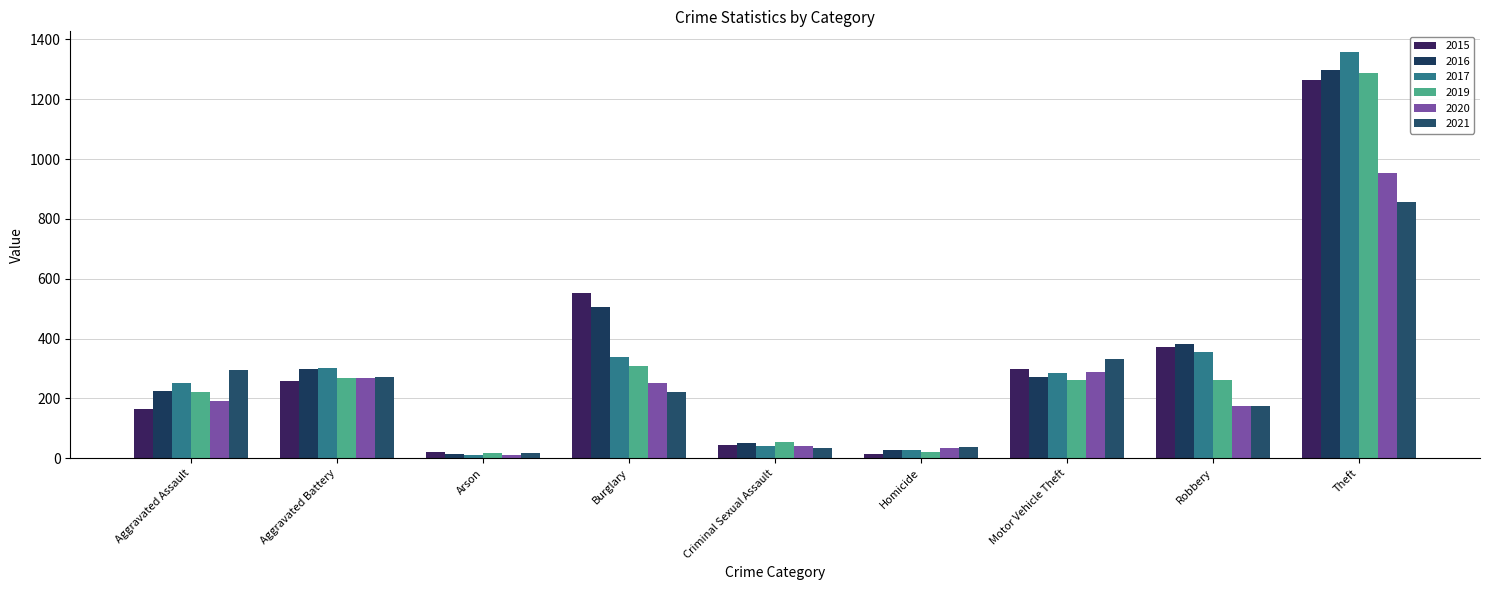

Is it true that 2017 equals 205 at Aggravated Battery?

False